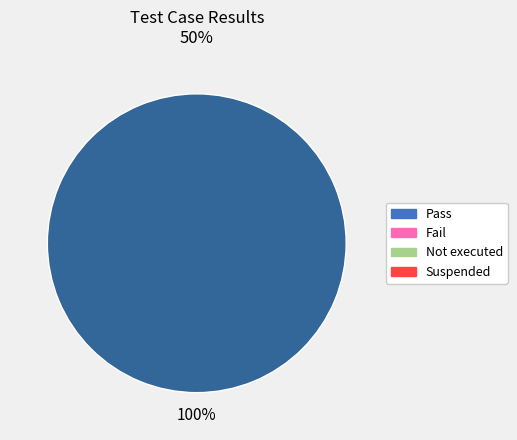

Is there any slice that represents more than half of the pie?

Yes